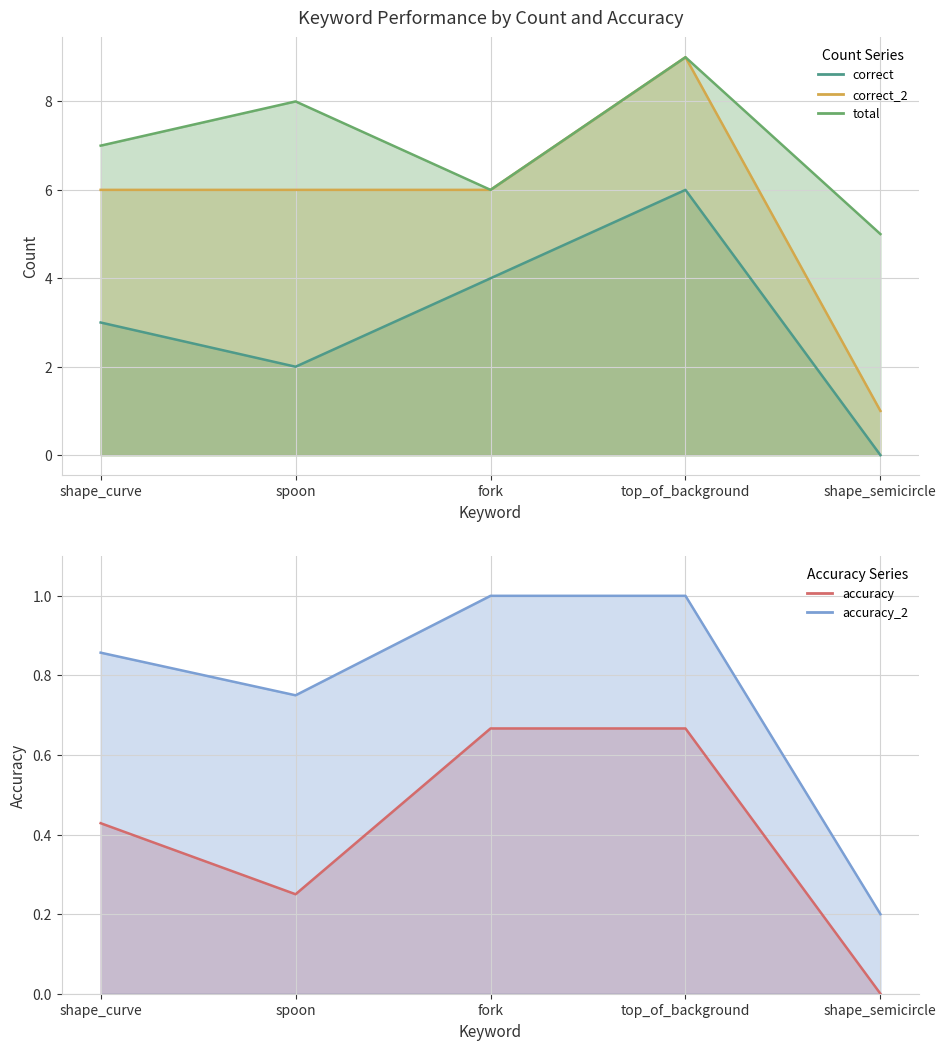

What is the difference between the highest and lowest values at spoon?

6